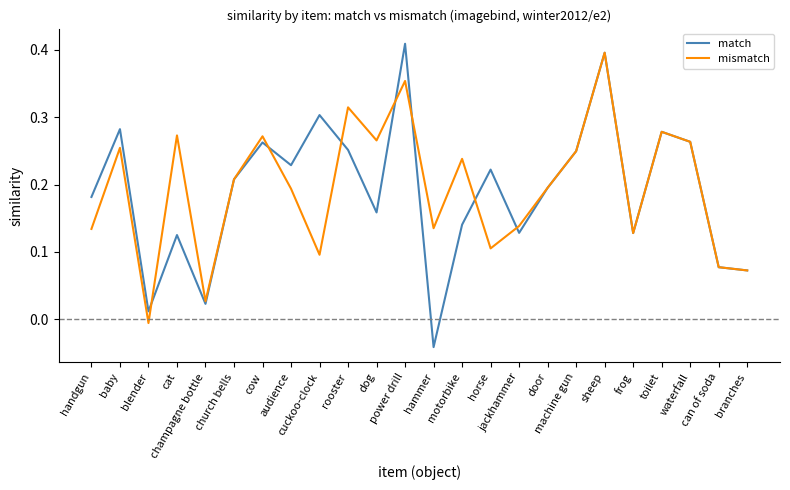

Which series has the widest spread of values?

match